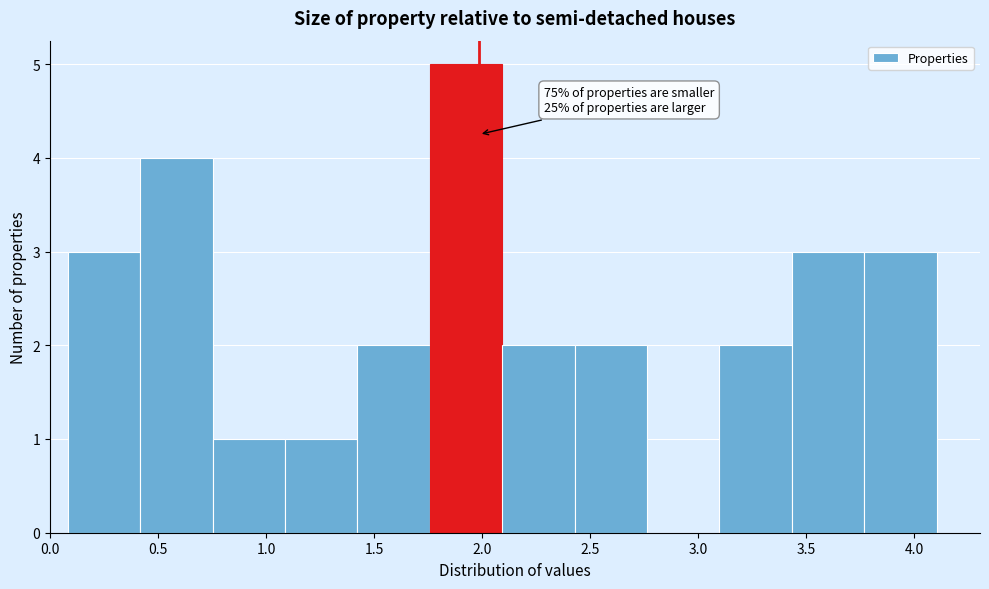

Over which range of the x-axis is the bar tallest?

1.75 to 2.10